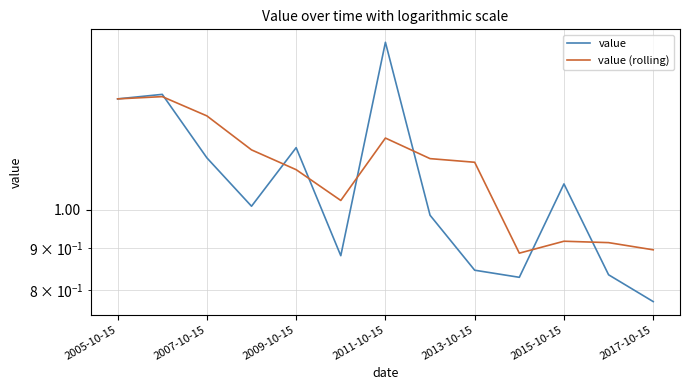

Which series has the largest total across all categories?

value (rolling)